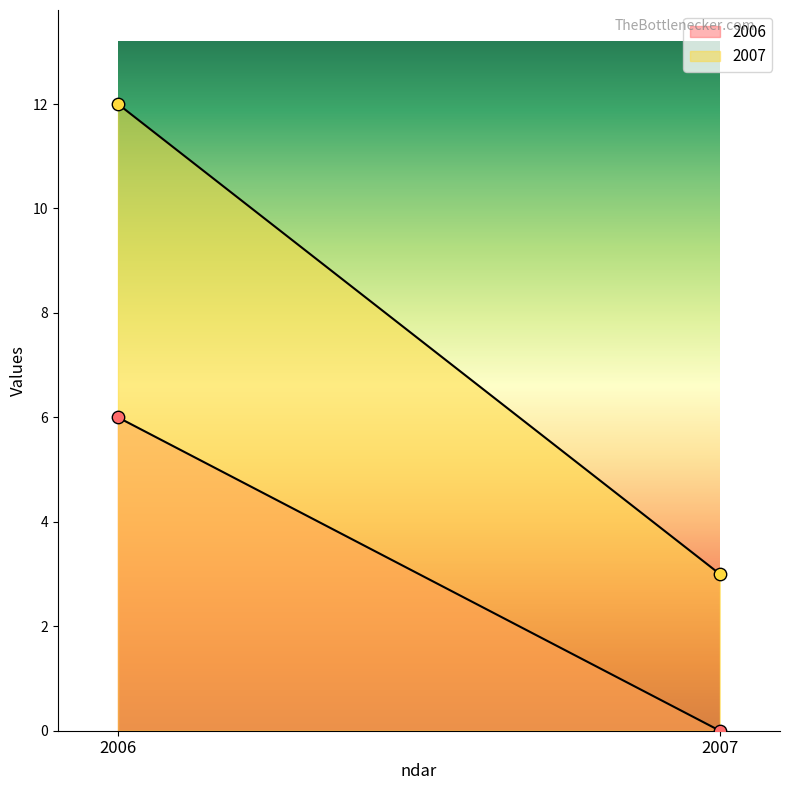

What is the total value across all series at 2006?

18